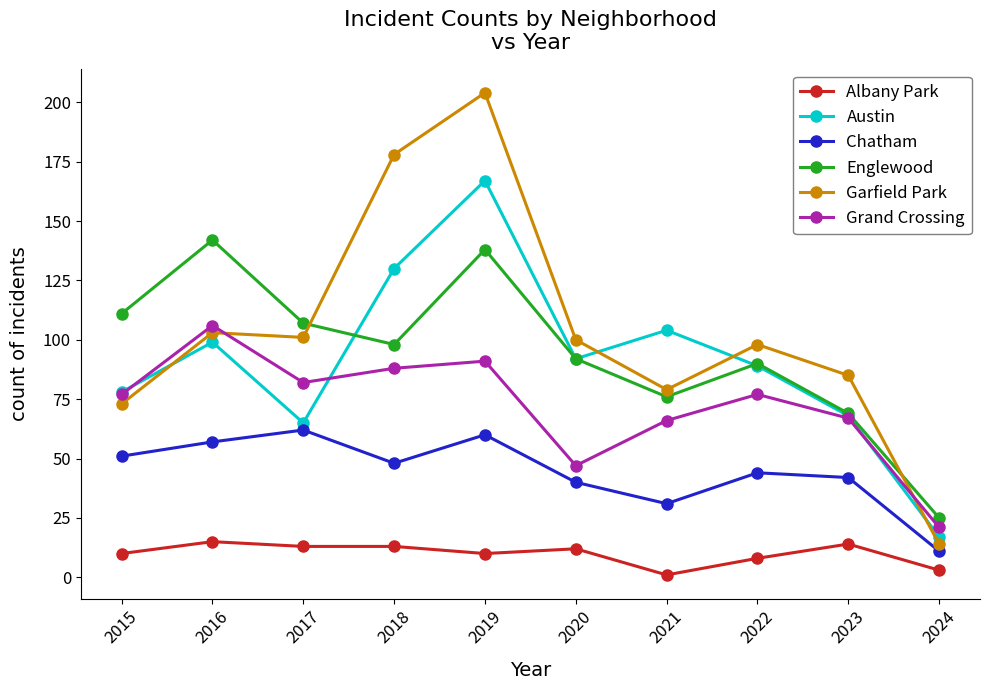

What is the lowest value of the Albany Park series?

1